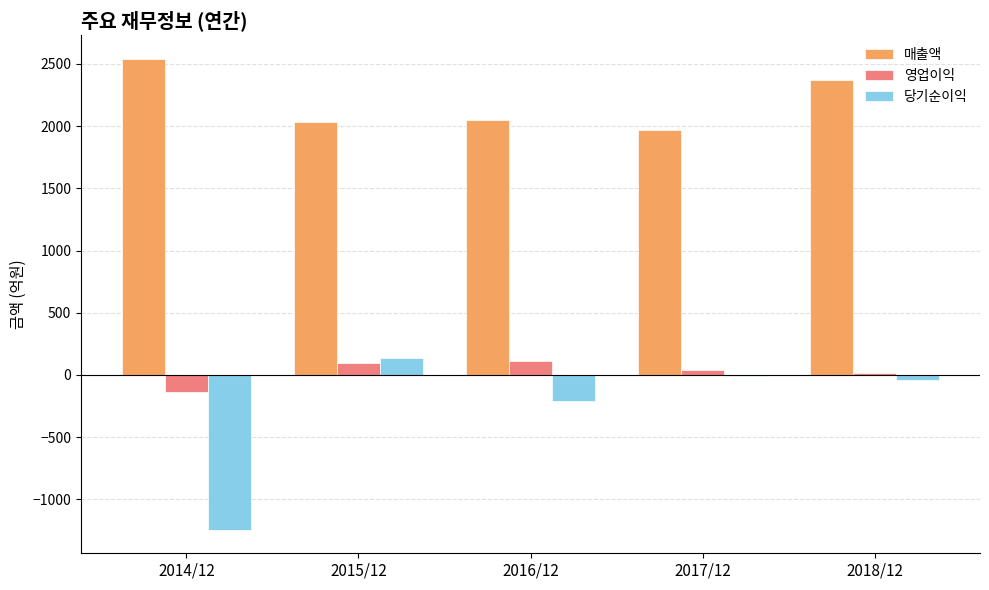

Count the number of data series in this chart.

3